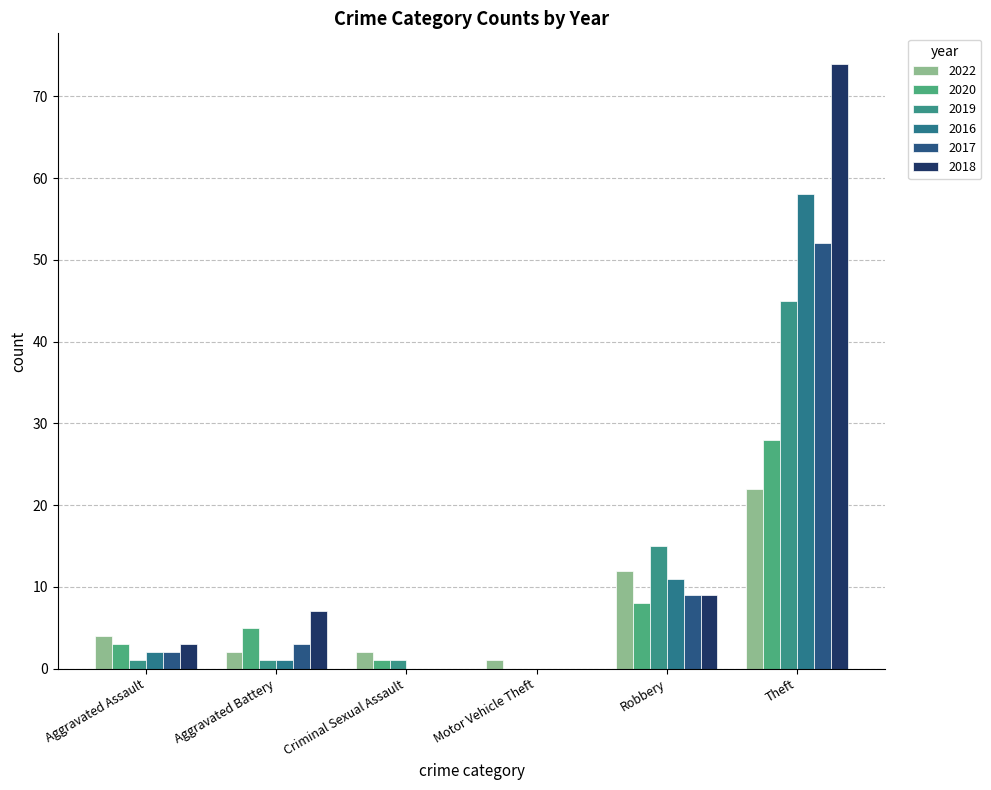

Reading right to left, what are all the values shown in this chart?

2022: Theft=22	Robbery=12	Motor Vehicle Theft=1	Criminal Sexual Assault=2	Aggravated Battery=2	Aggravated Assault=4
2020: Theft=28	Robbery=8	Motor Vehicle Theft=0	Criminal Sexual Assault=1	Aggravated Battery=5	Aggravated Assault=3
2019: Theft=45	Robbery=15	Motor Vehicle Theft=0	Criminal Sexual Assault=1	Aggravated Battery=1	Aggravated Assault=1
2016: Theft=58	Robbery=11	Motor Vehicle Theft=0	Criminal Sexual Assault=0	Aggravated Battery=1	Aggravated Assault=2
2017: Theft=52	Robbery=9	Motor Vehicle Theft=0	Criminal Sexual Assault=0	Aggravated Battery=3	Aggravated Assault=2
2018: Theft=74	Robbery=9	Motor Vehicle Theft=0	Criminal Sexual Assault=0	Aggravated Battery=7	Aggravated Assault=3